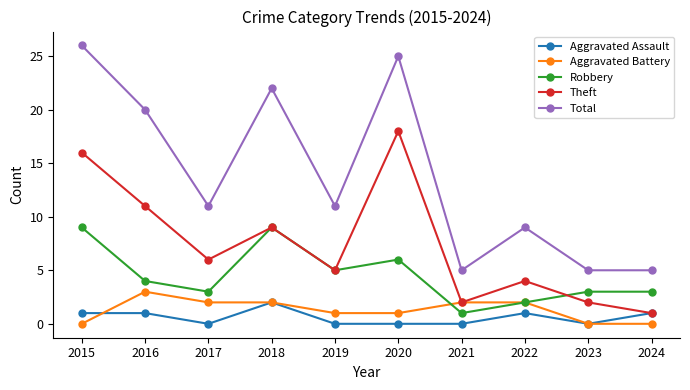

True or false: Robbery has more than 0 points higher than both neighbors.

True